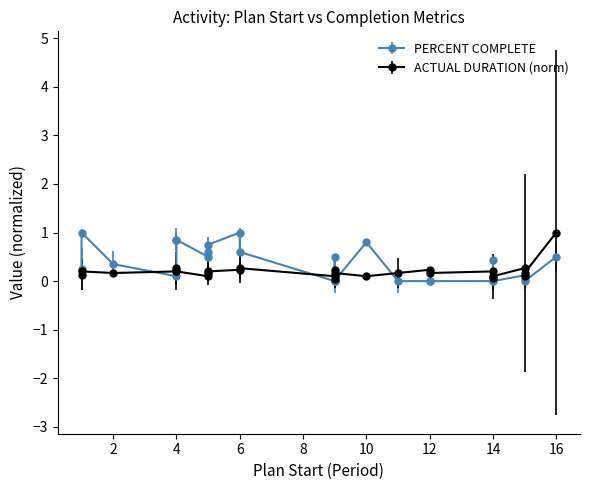

How many distinct data groups are displayed?

2